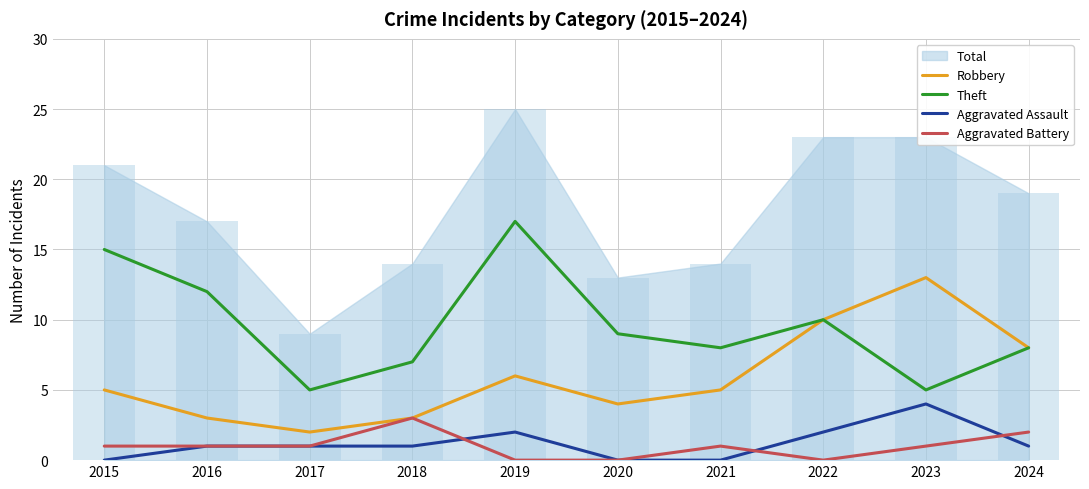

At which category is the sum across all series the highest?

2019